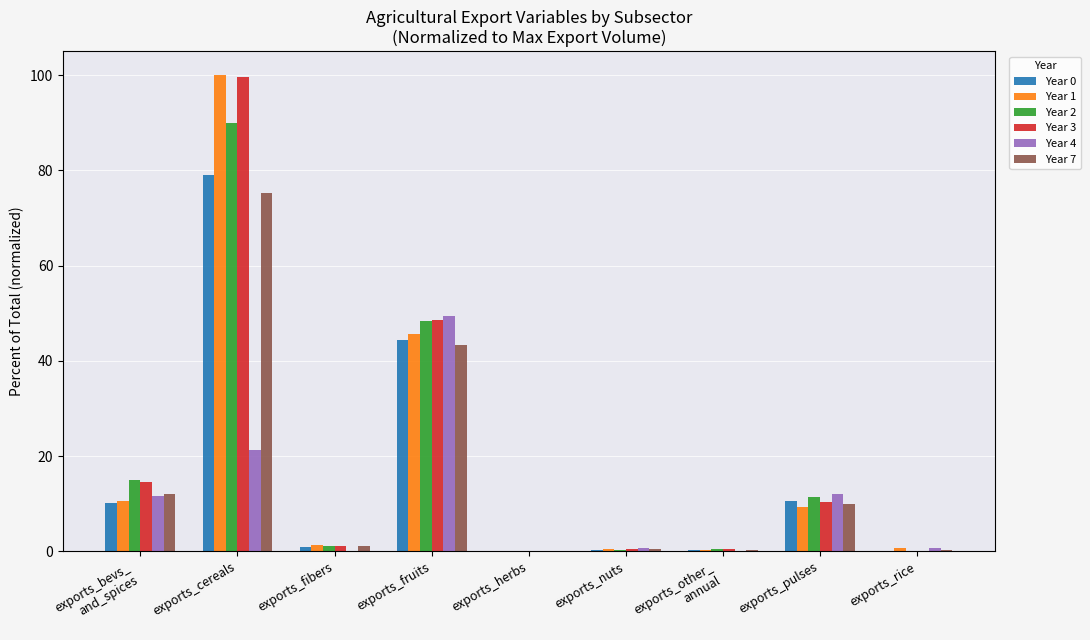

What is the greatest value displayed?

100.0